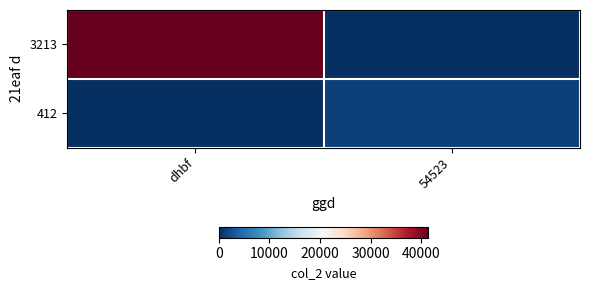

What is the greatest value displayed?

41432